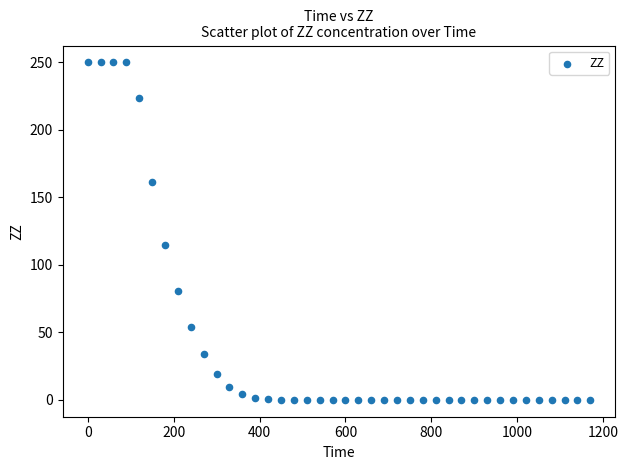

What Y value in the scatter plot is closest to 125?

114.9